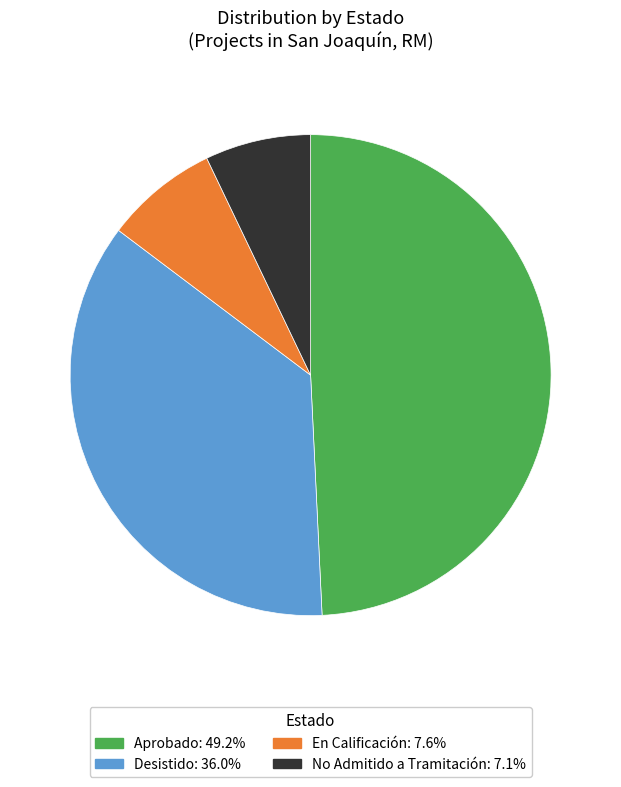

Combined, do No Admitido a Tramitación and Aprobado account for over 50%?

Yes